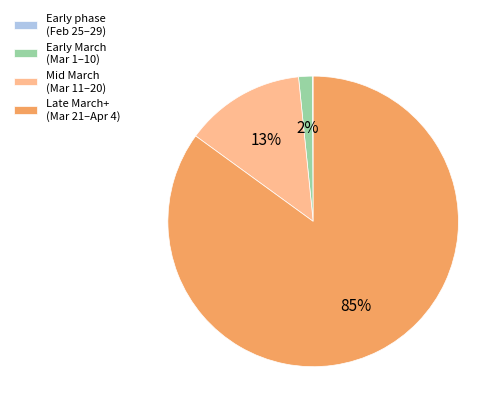

Do Early March (Mar 1–10) and Mid March (Mar 11–20) together represent more than half of the pie?

No